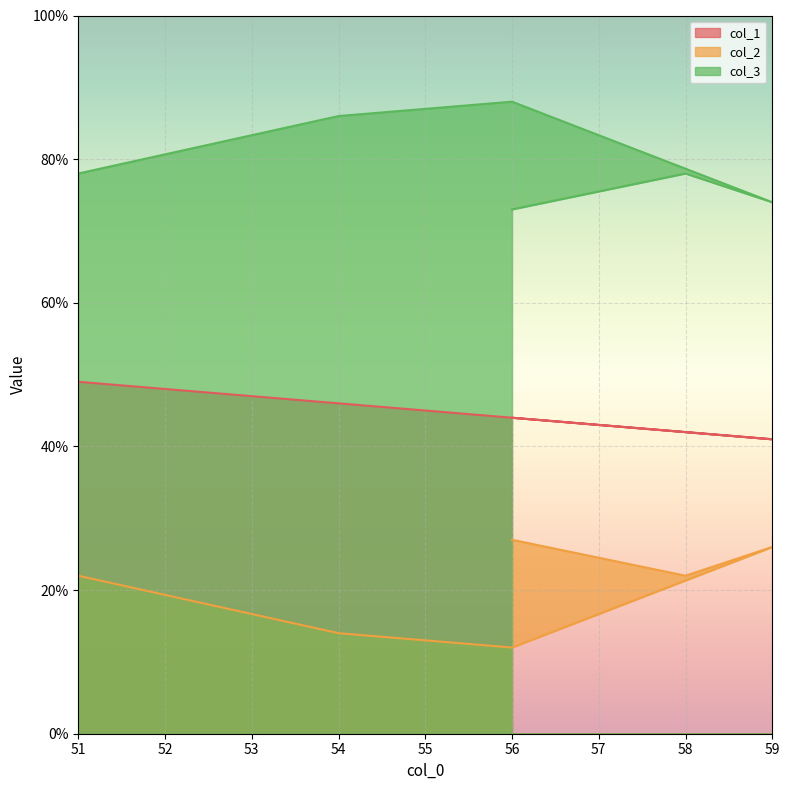

True or false: col_1 and col_3 cross at least once.

False